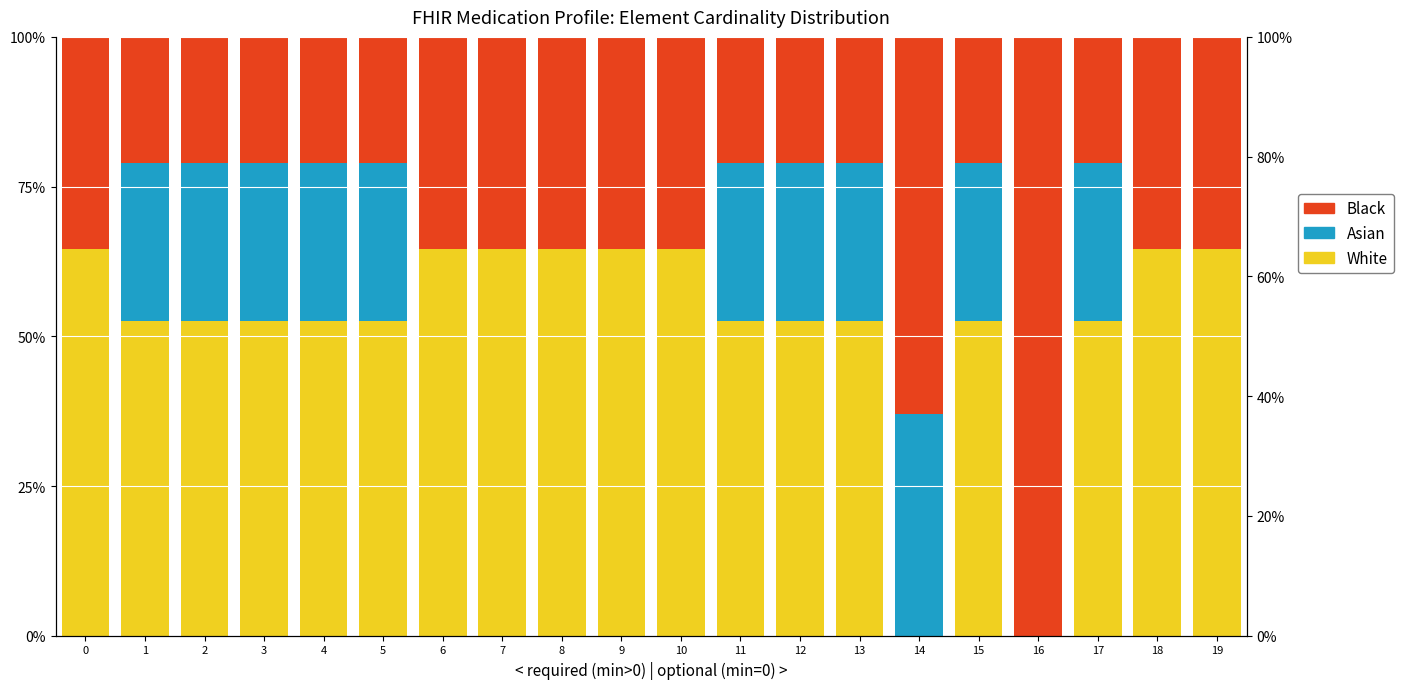

What is the spread (max minus min) of values at 15?

0.3